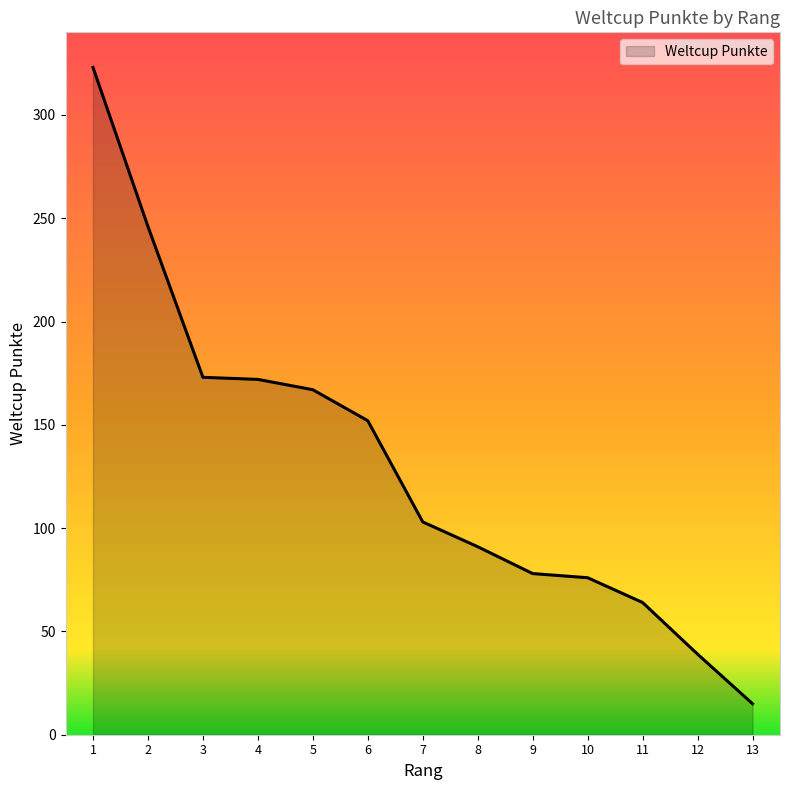

Between 12 and 4, which is larger?

4